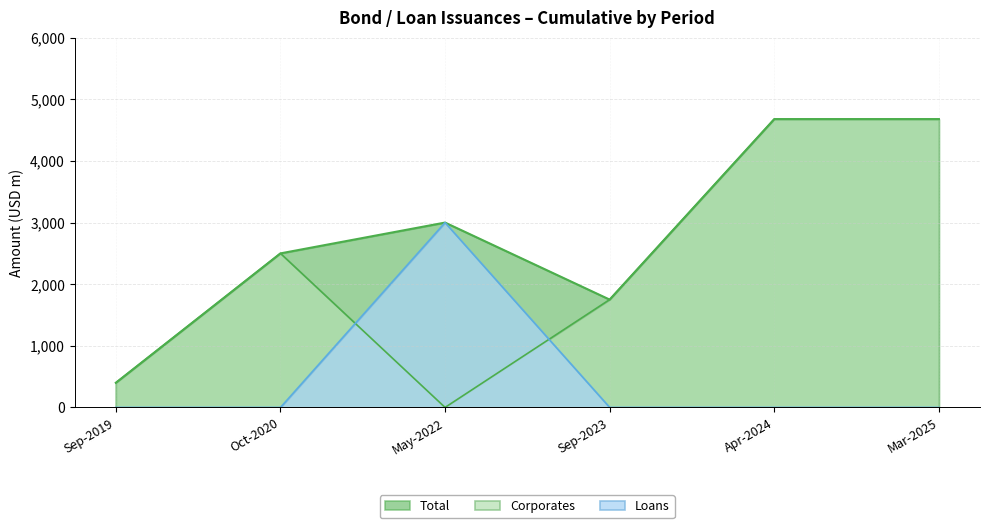

Is the value of Loans at May-2022 greater than the value of Total at Apr-2024?

No